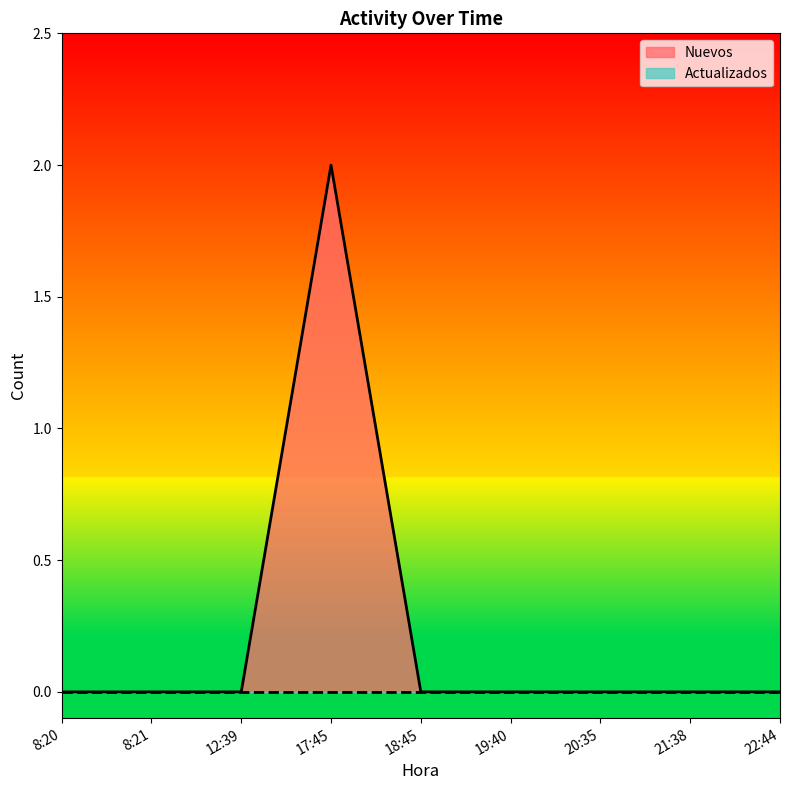

Between 17:45 and 20:35, which is larger?

17:45